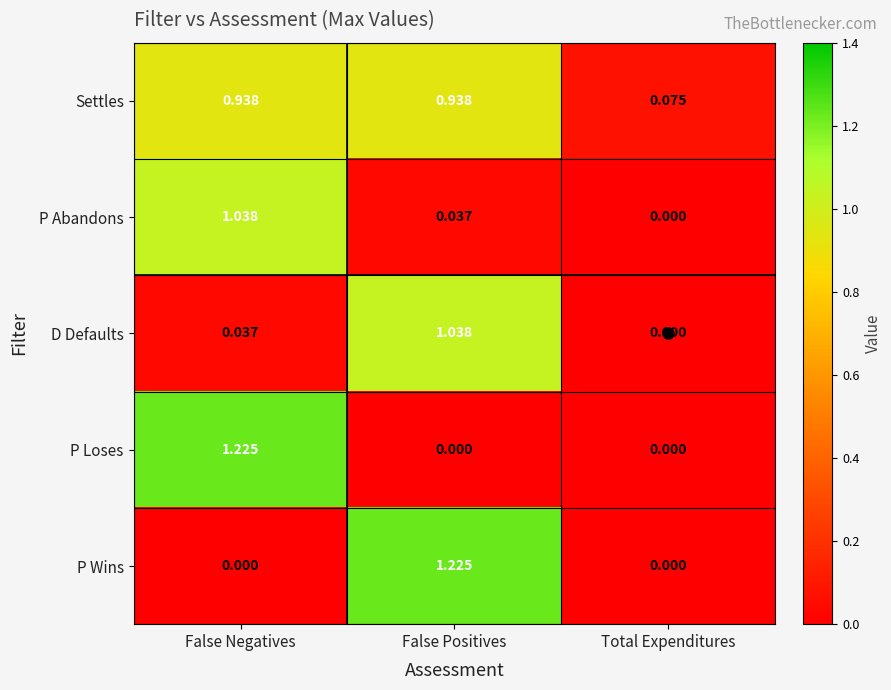

Which series changed the most between False Positives and Total Expenditures?

P Wins